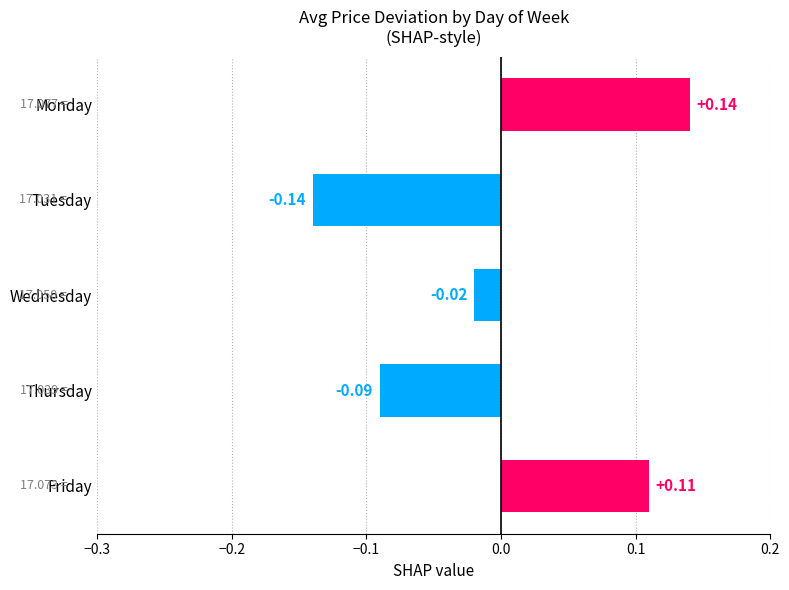

How many categories are shown in the chart?

5